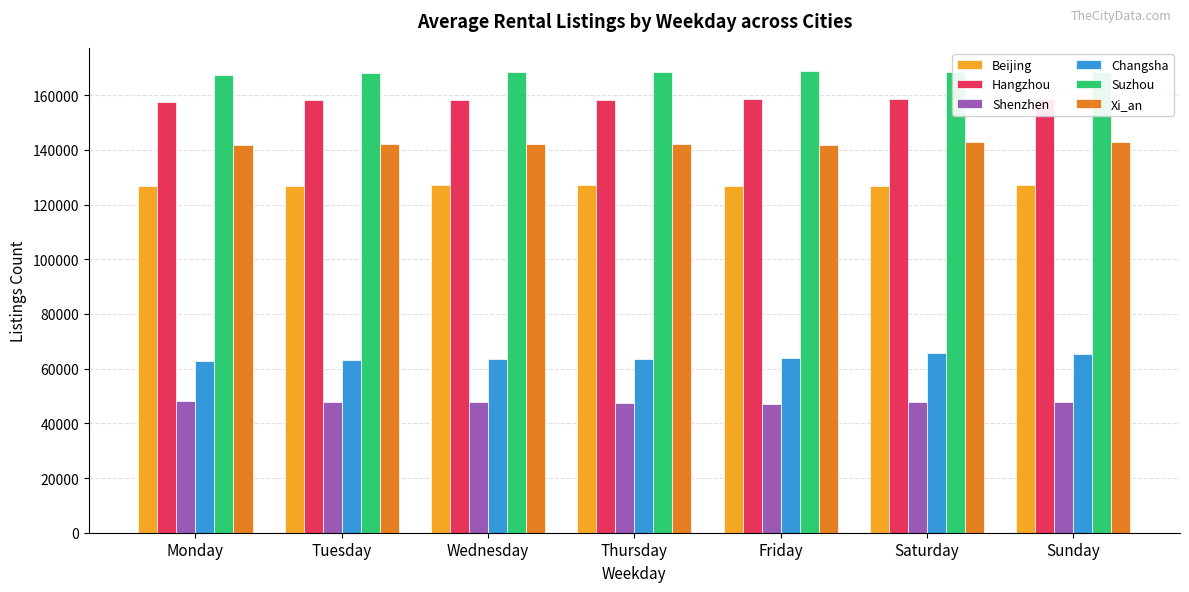

The value of Changsha at Sunday is 35087. True or false?

False